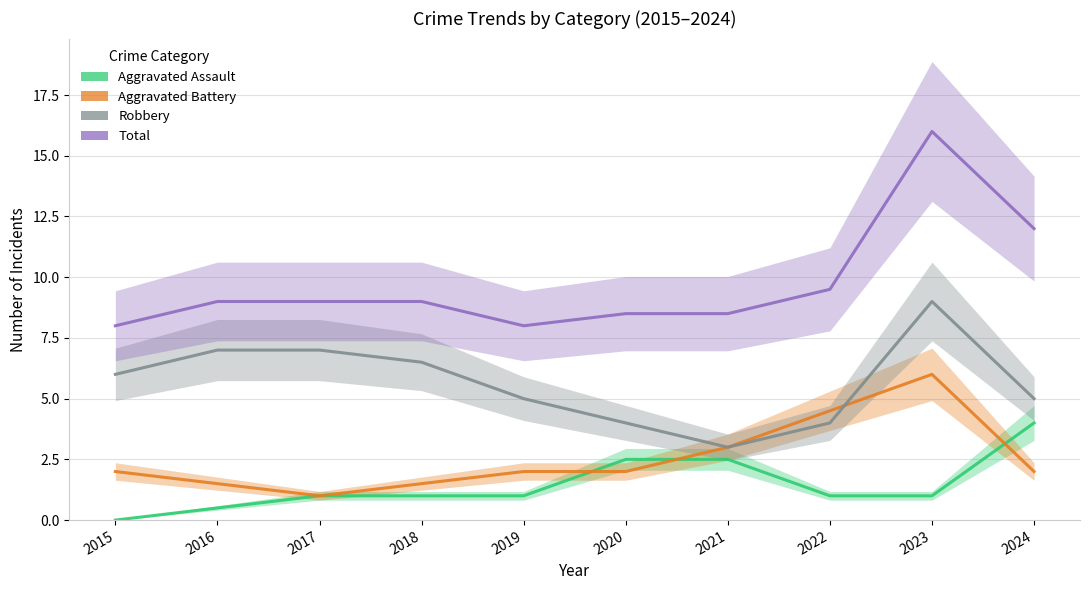

What is the difference between the maximum and minimum values in the Robbery series?

6.0